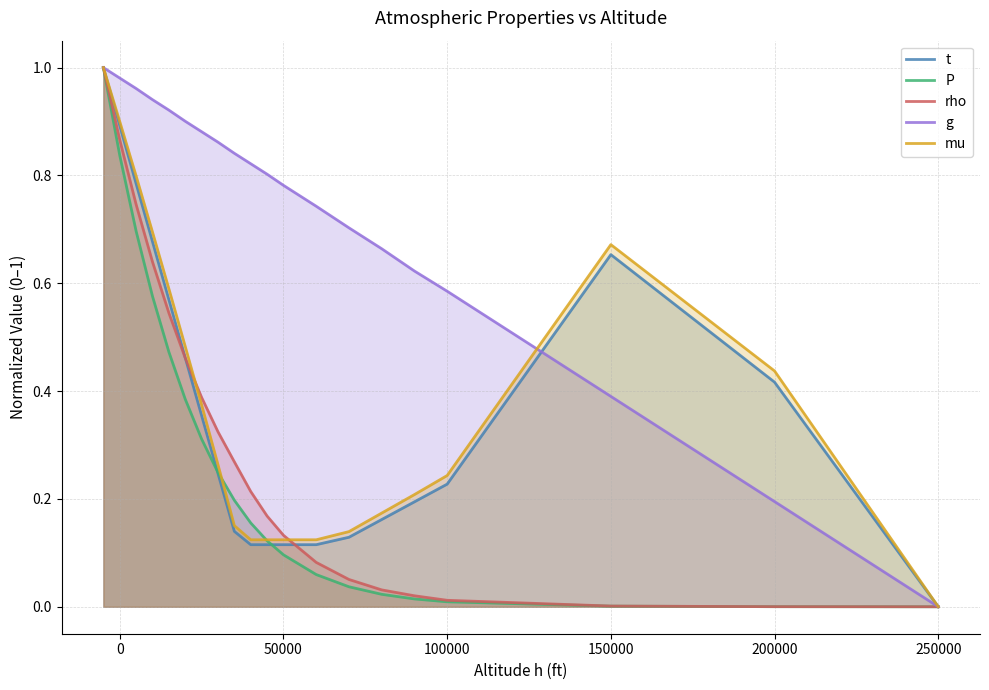

True or false: t has a value of 0.2 at 50000.

False